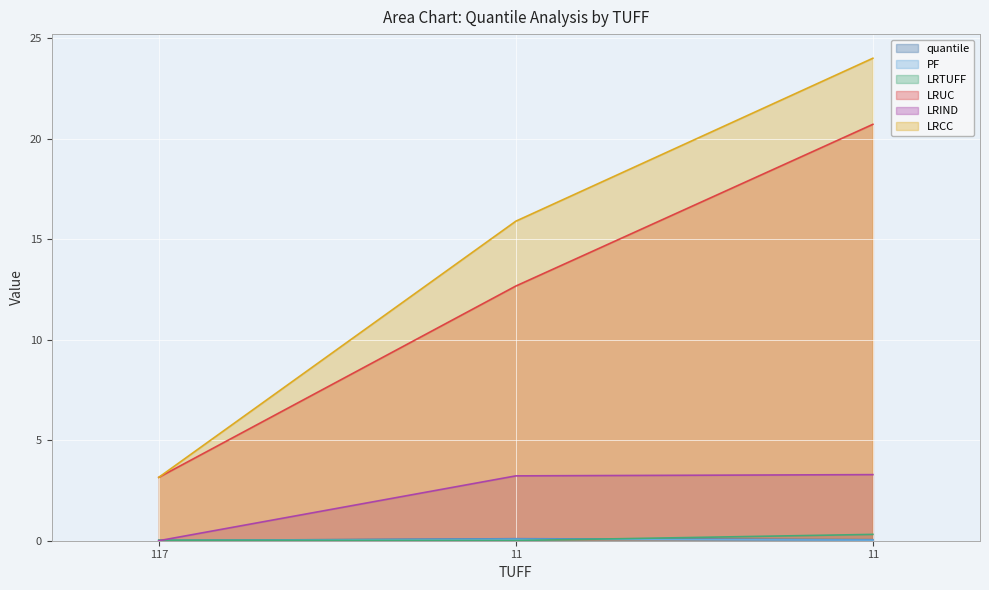

Which series has the largest total across all categories?

LRCC